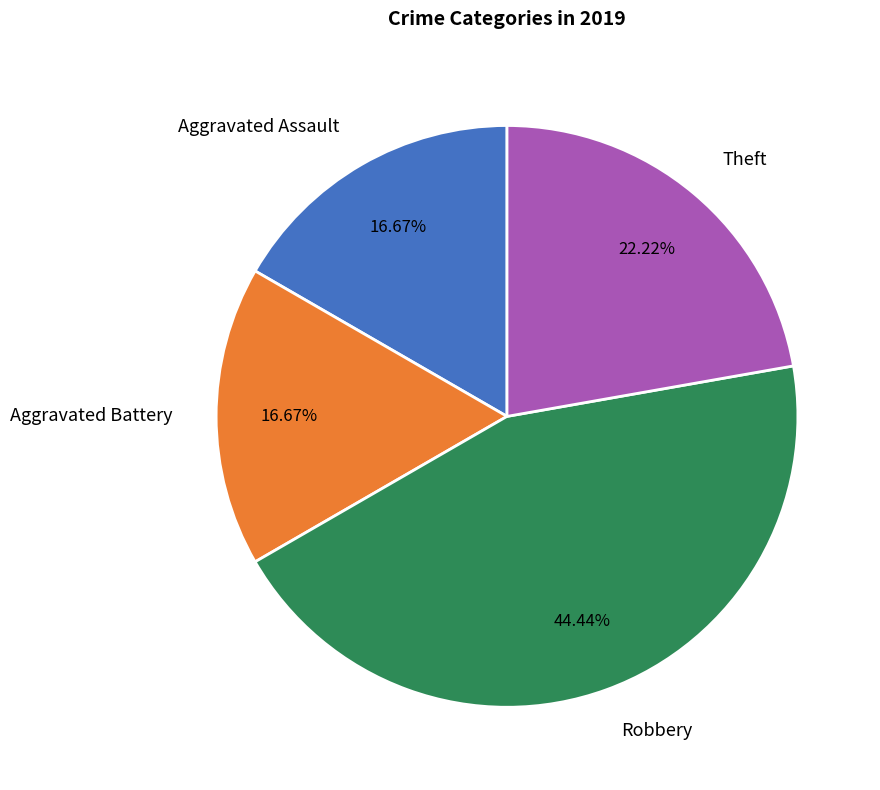

How many segments does this pie chart have?

4